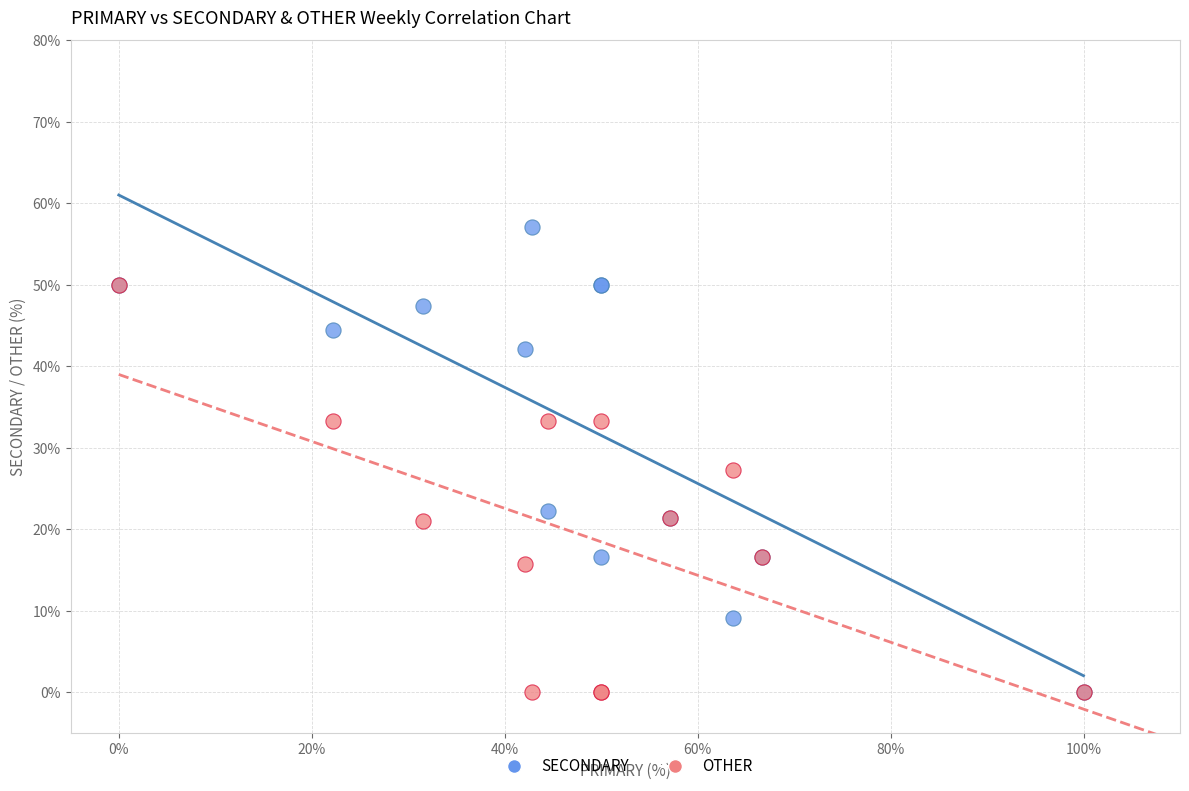

Which series contains the highest Y value?

SECONDARY